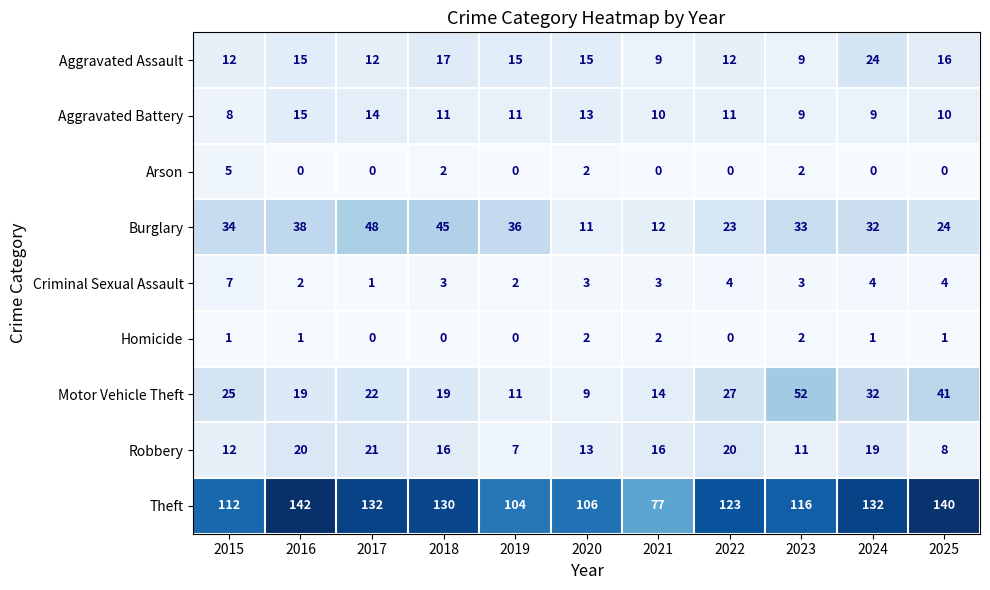

What is the spread (max minus min) of values at 2018?

130